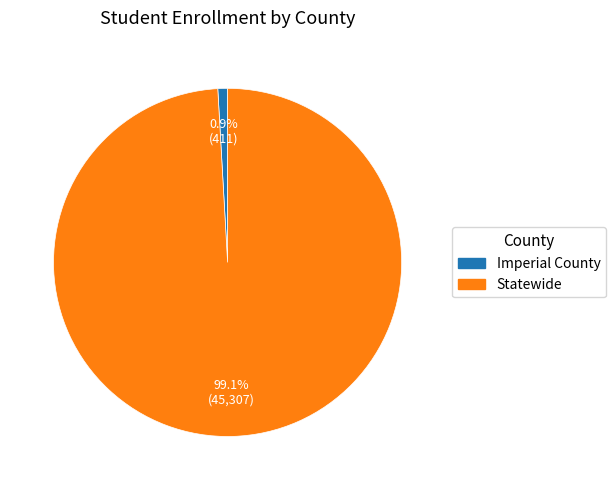

Does any single category account for the majority?

Yes